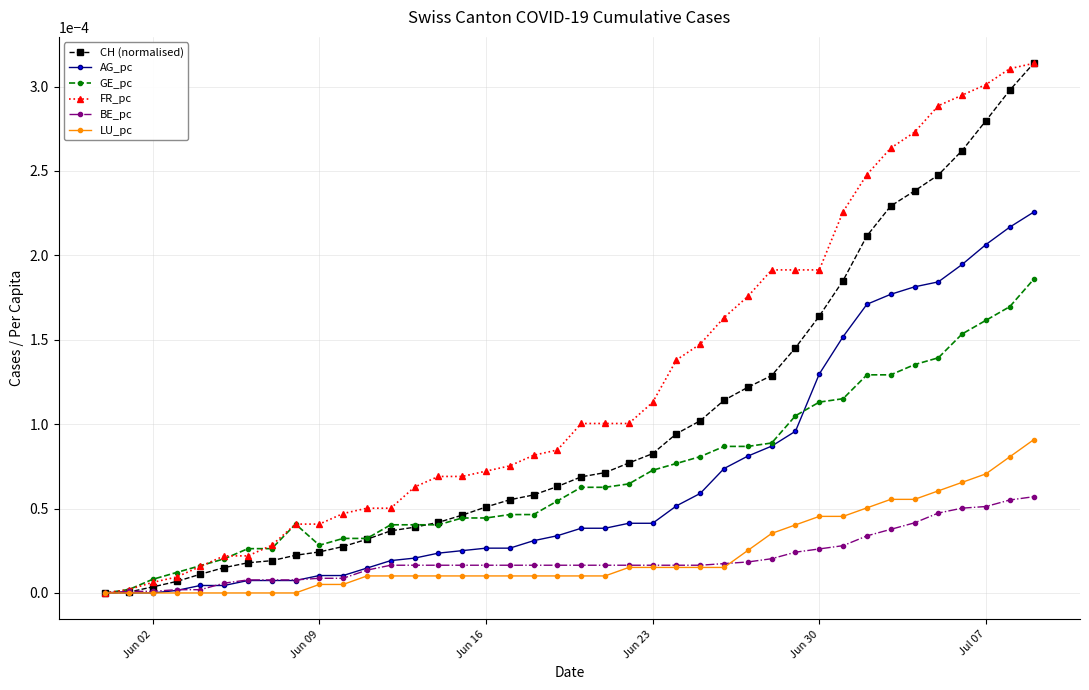

True or false: GE_pc has more than 0 points higher than both neighbors.

True